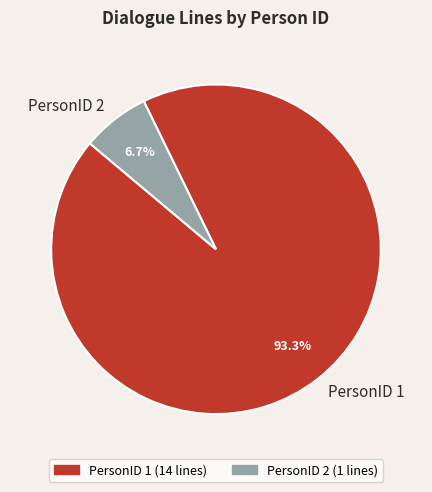

Which category has the smallest portion of the pie?

PersonID 2